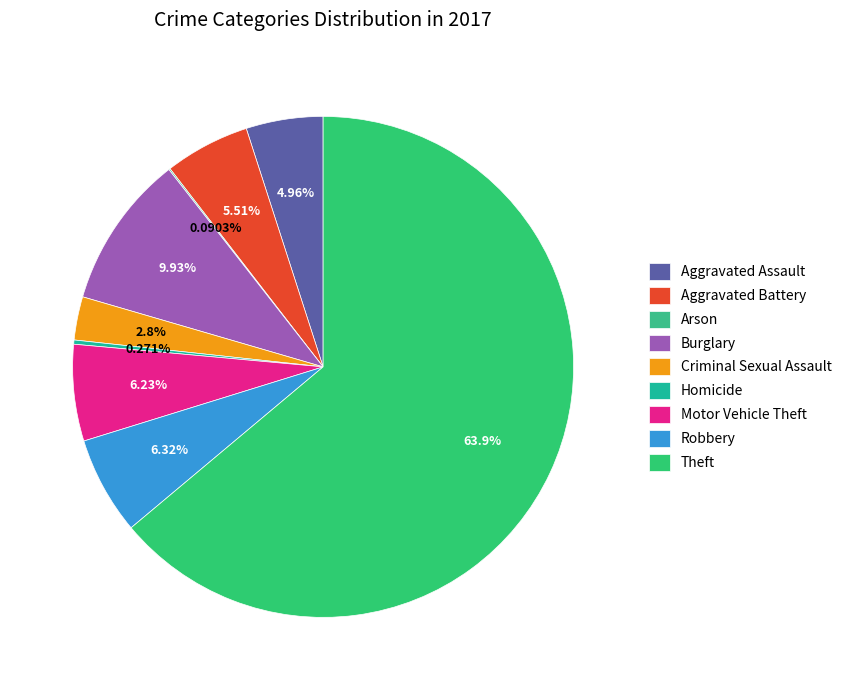

True or false: Motor Vehicle Theft accounts for 13% of the total.

False